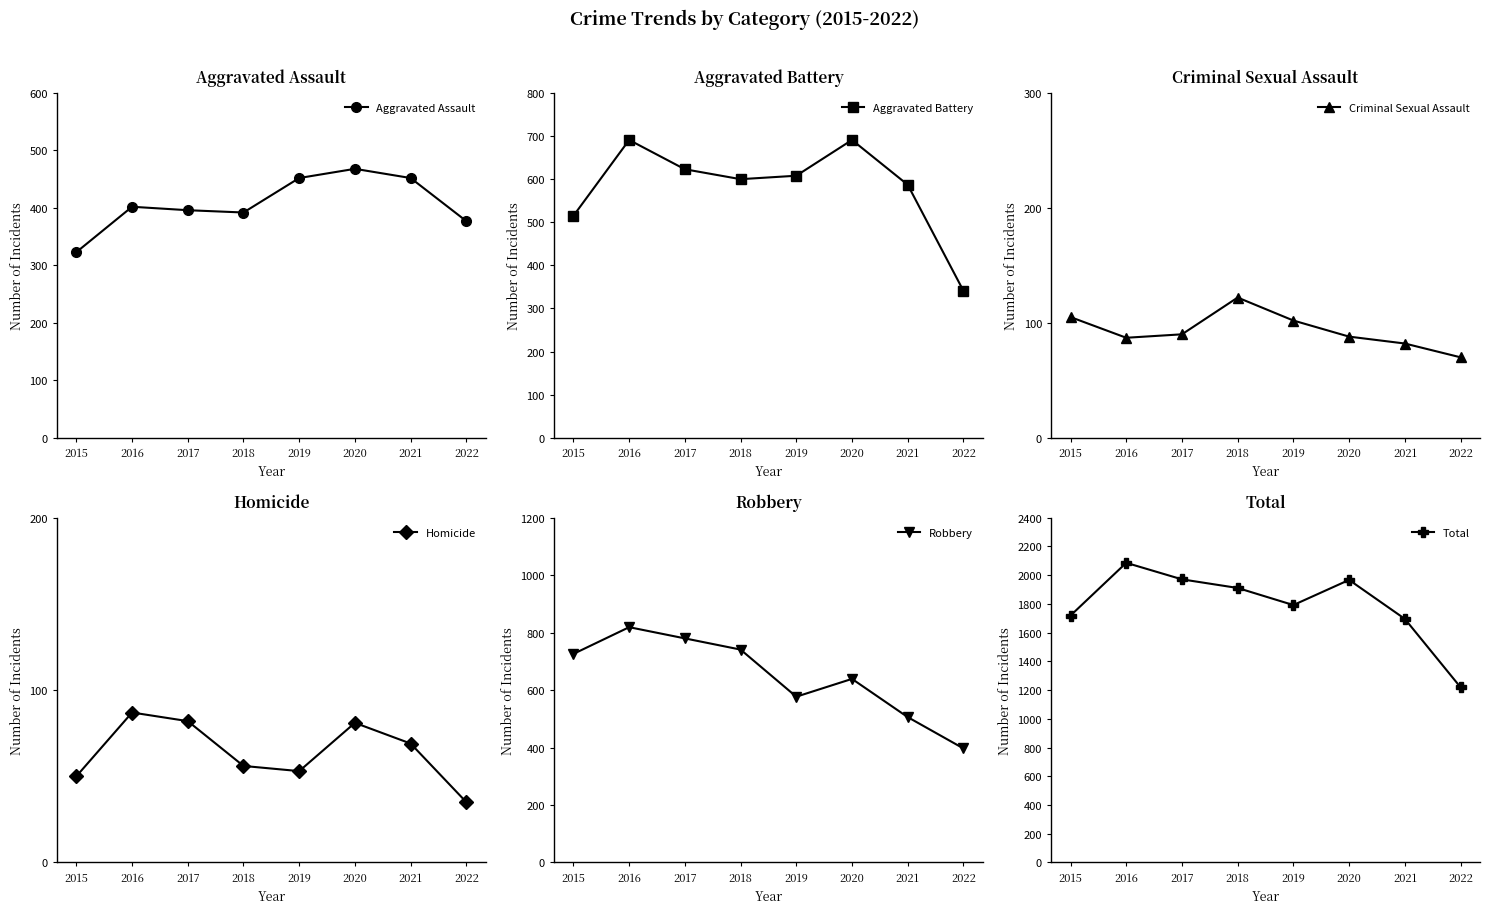

Does the chart have visible grid lines?

No